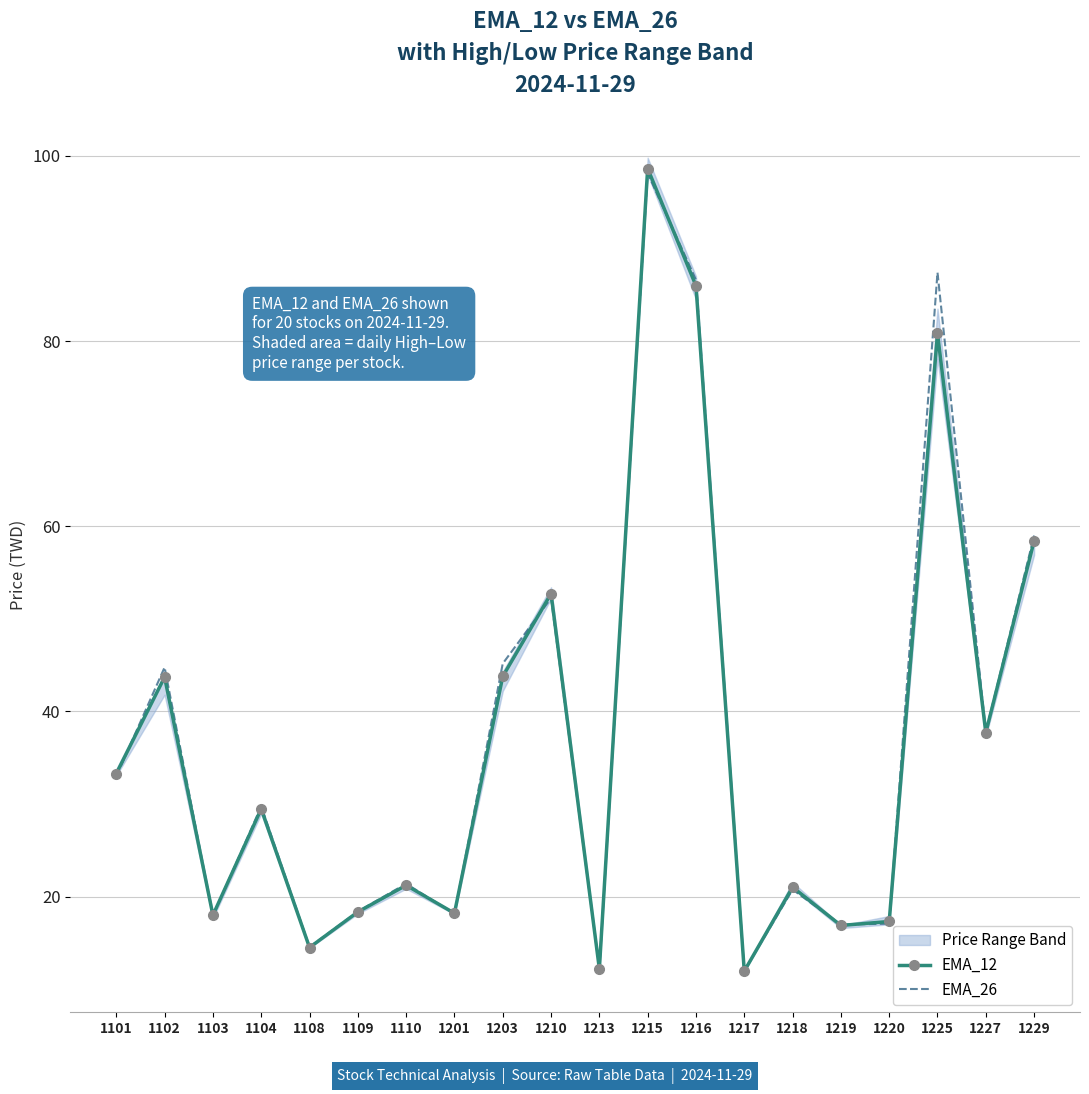

What is the minimum value shown in the chart?

11.9